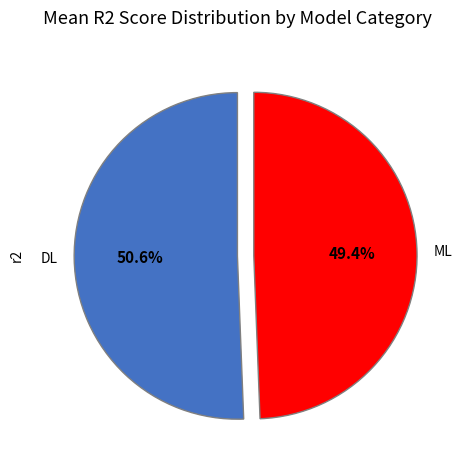

What percentage is NOT represented by DL?

49.4%